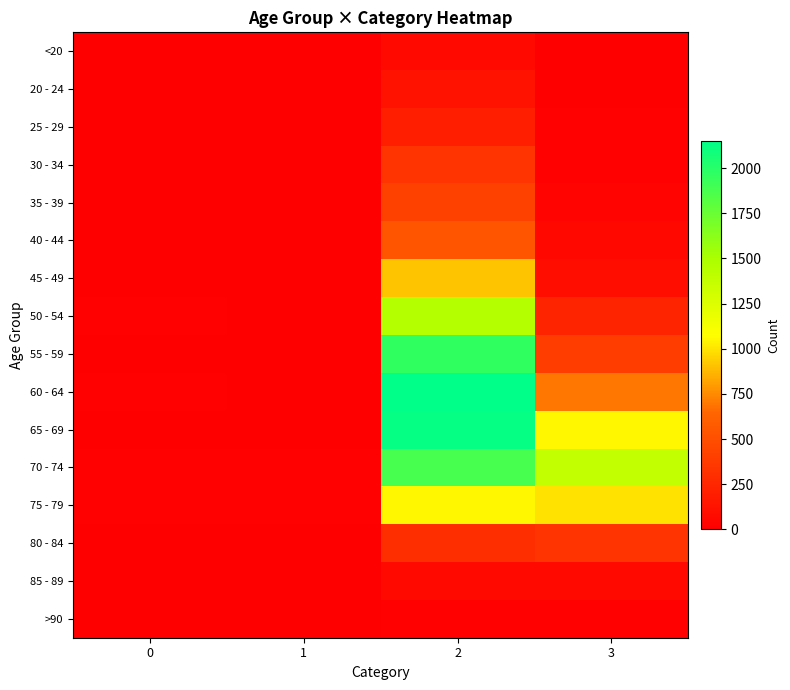

List the series in order of their peak value, highest first.

60 - 64, 65 - 69, 55 - 59, 70 - 74, 50 - 54, 75 - 79, 45 - 49, 40 - 44, 35 - 39, 30 - 34, 80 - 84, 25 - 29, 20 - 24, 85 - 89, <20, >90